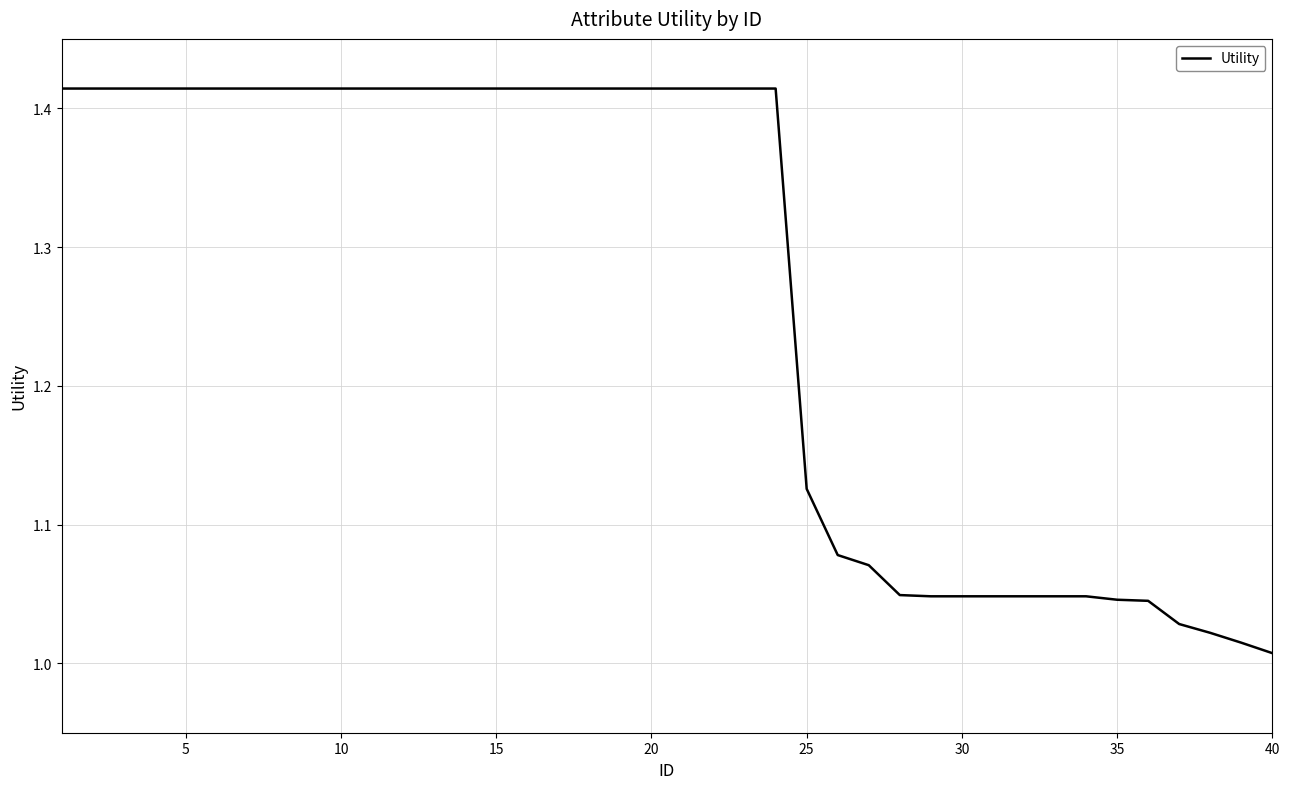

Does the chart have visible grid lines?

Yes